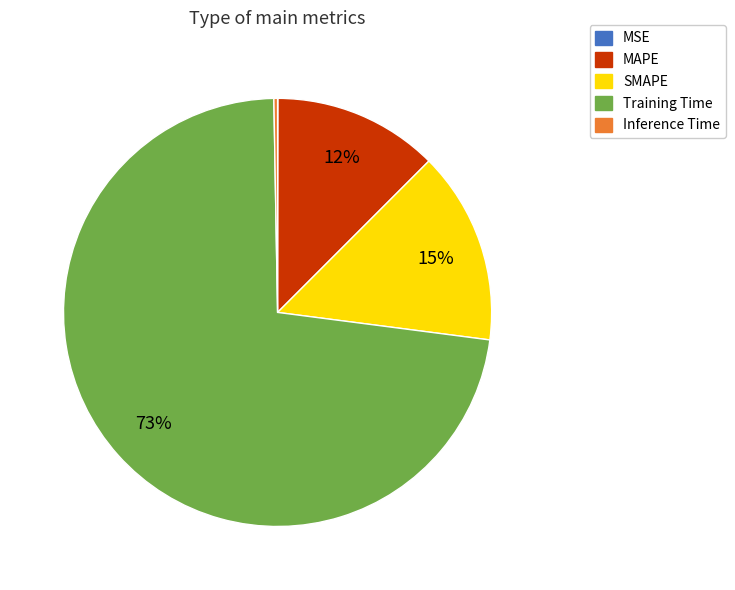

Is the sum of SMAPE and Inference Time greater than half?

No